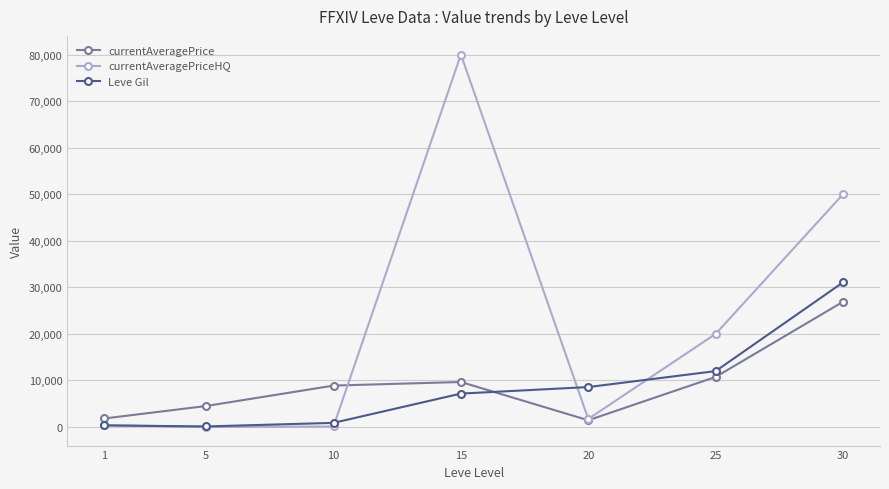

Read the currentAveragePrice value at 1, to the nearest 10.

1820